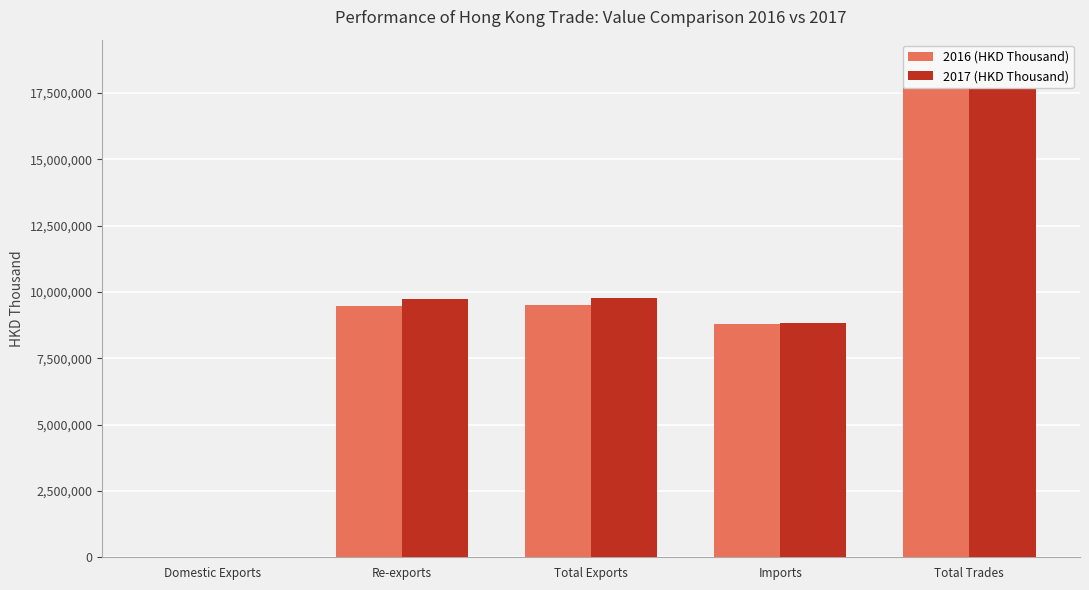

Reading left to right, transcribe all the data shown in this chart.

2016 (HKD Thousand): 27871.2	9488138.7	9516009.9	8809233.4	18325243.3
2017 (HKD Thousand): 25853.7	9740888.6	9766742.2	8814437.9	18581180.1